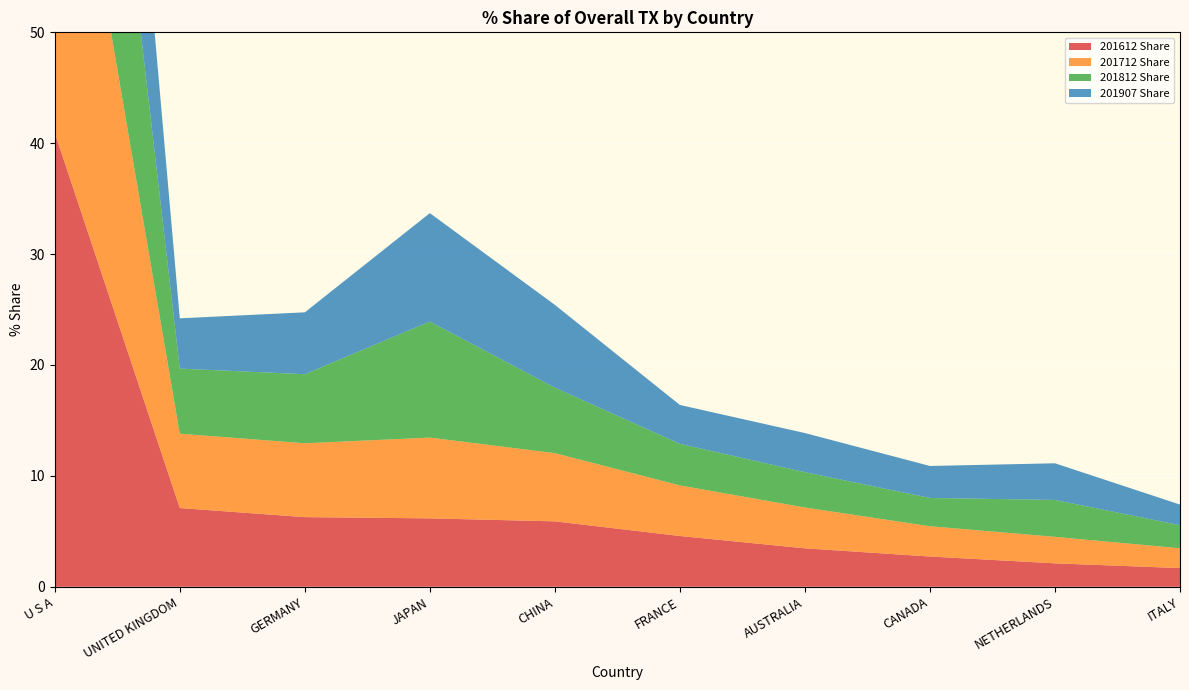

Reading right to left, what are all the values shown in this chart?

201612 Share: ITALY=1.7	NETHERLANDS=2.1	CANADA=2.7	AUSTRALIA=3.5	FRANCE=4.6	CHINA=5.9	JAPAN=6.2	GERMANY=6.3	UNITED KINGDOM=7.1	U S A=40.9
201712 Share: ITALY=1.8	NETHERLANDS=2.4	CANADA=2.7	AUSTRALIA=3.7	FRANCE=4.6	CHINA=6.2	JAPAN=7.3	GERMANY=6.7	UNITED KINGDOM=6.7	U S A=38.6
201812 Share: ITALY=2.1	NETHERLANDS=3.3	CANADA=2.6	AUSTRALIA=3.2	FRANCE=3.8	CHINA=5.9	JAPAN=10.5	GERMANY=6.2	UNITED KINGDOM=5.9	U S A=37.1
201907 Share: ITALY=1.9	NETHERLANDS=3.3	CANADA=2.9	AUSTRALIA=3.5	FRANCE=3.5	CHINA=7.5	JAPAN=9.8	GERMANY=5.6	UNITED KINGDOM=4.5	U S A=35.5